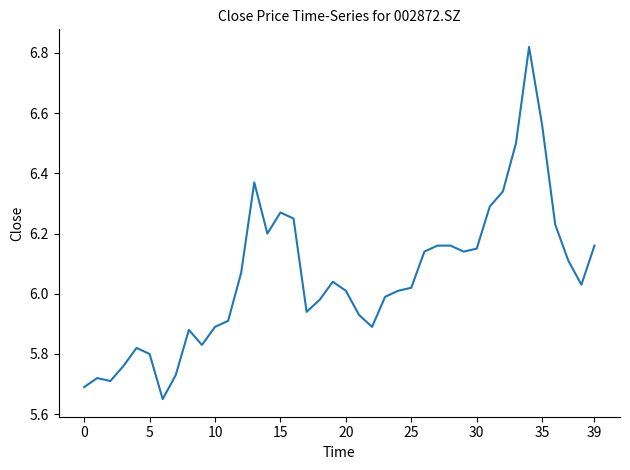

What is the difference between the maximum and minimum values?

1.2